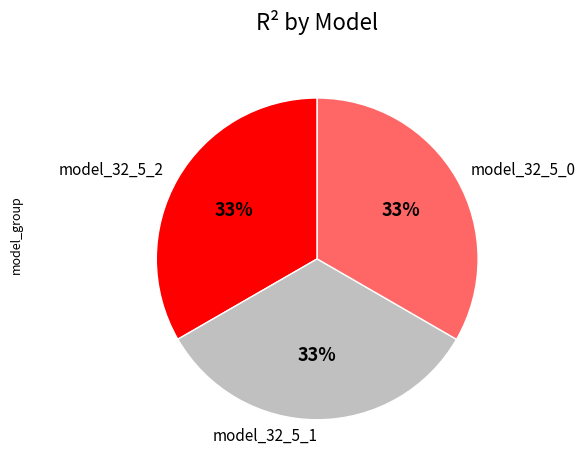

Is the sum of model_32_5_0 and model_32_5_2 greater than half?

Yes